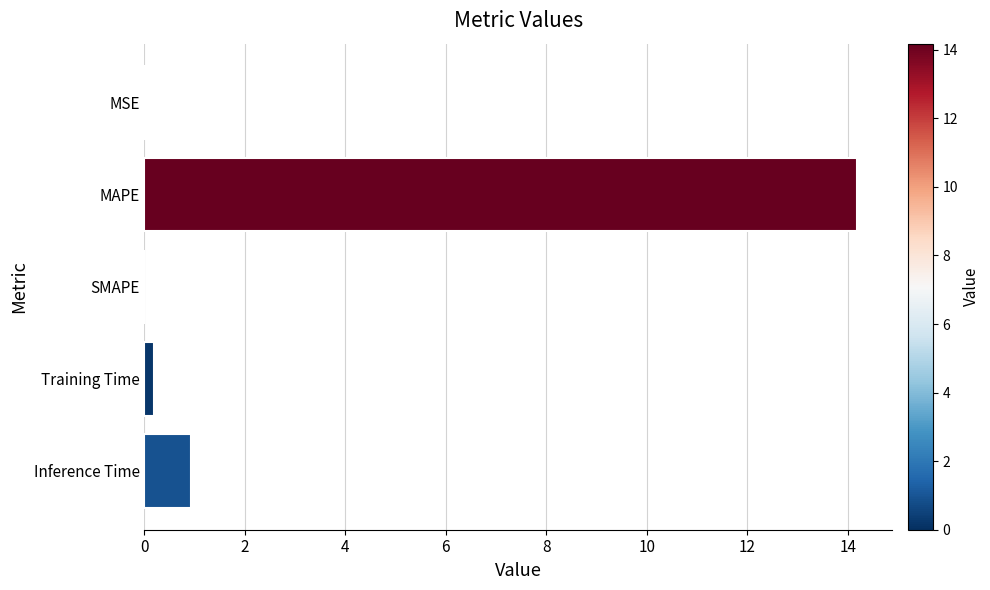

The chart shows a value of -6.3 at SMAPE. True or false?

False